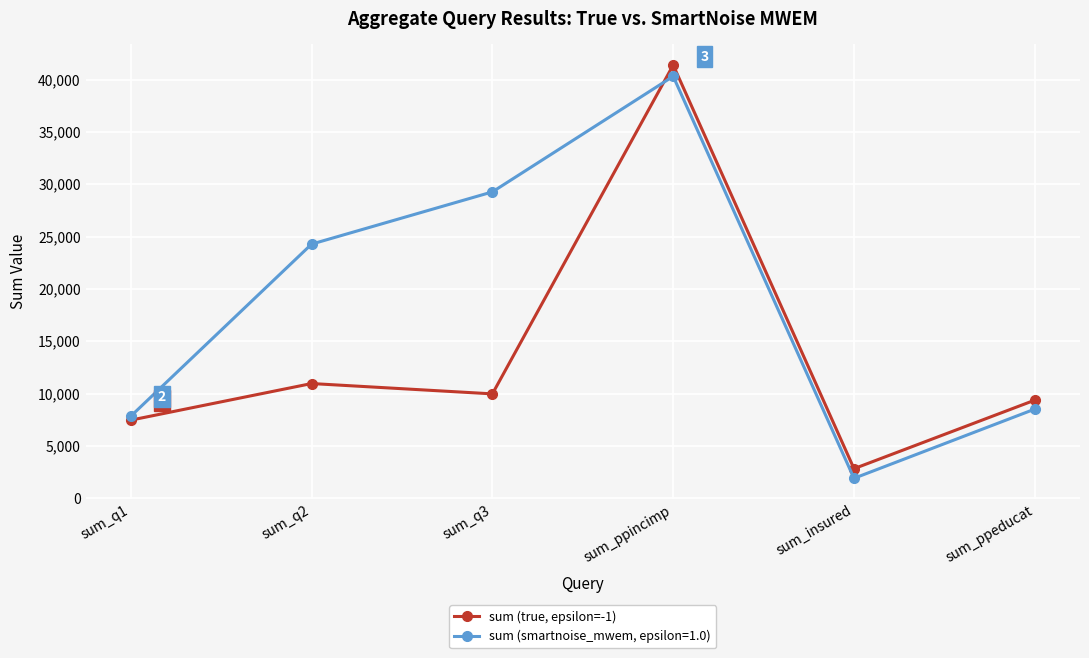

Which series has the widest spread of values?

sum (true, epsilon=-1)